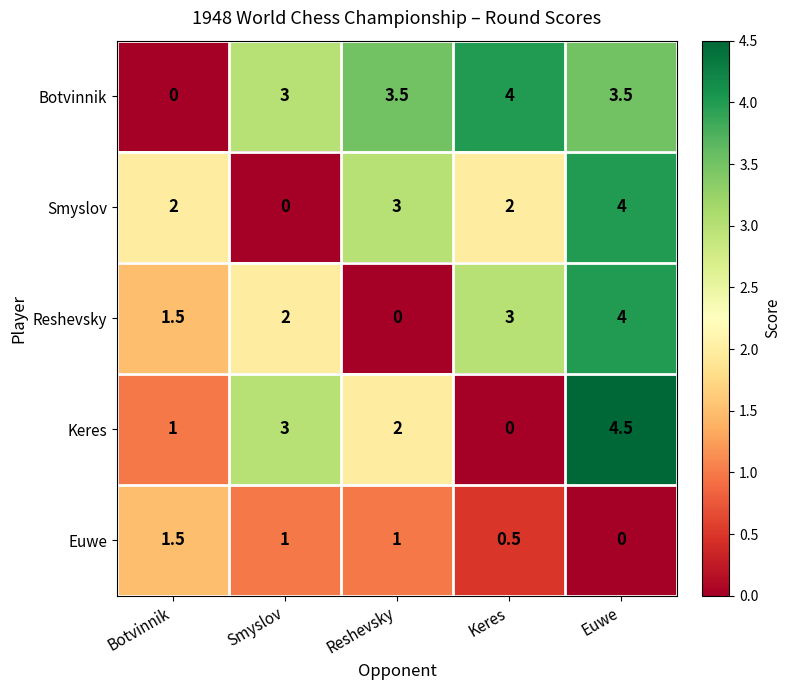

Is it true that Keres equals 1.4 at Reshevsky?

False